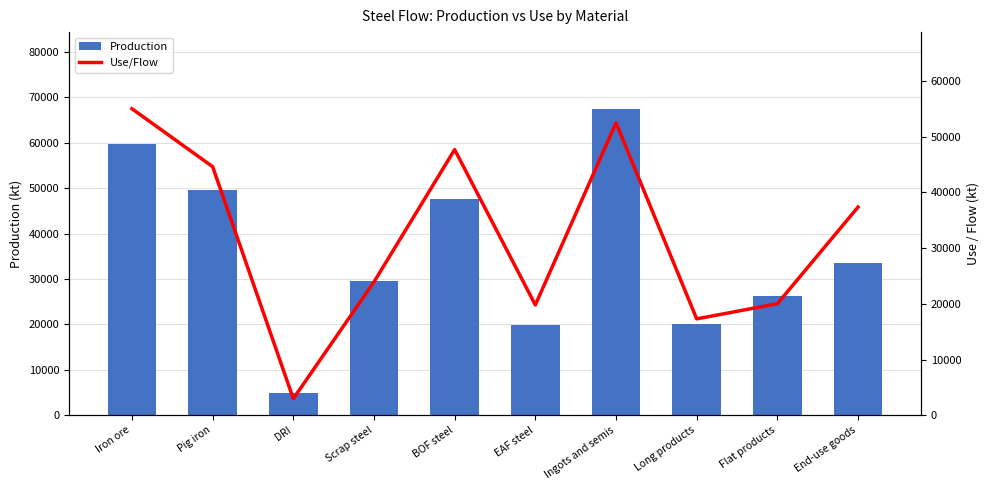

Between Pig iron and End-use goods, which series saw the biggest shift?

Production